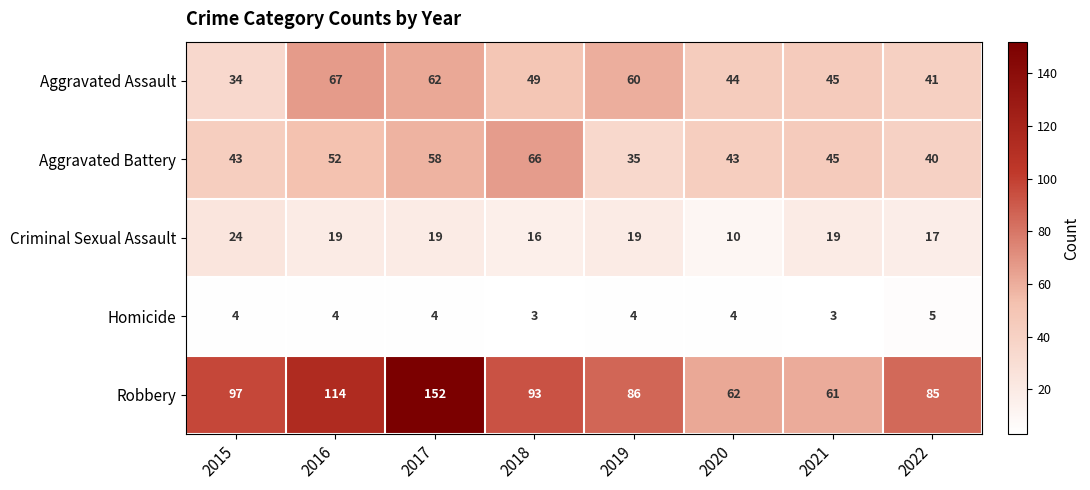

What is the difference between the highest and lowest values at 2020?

58